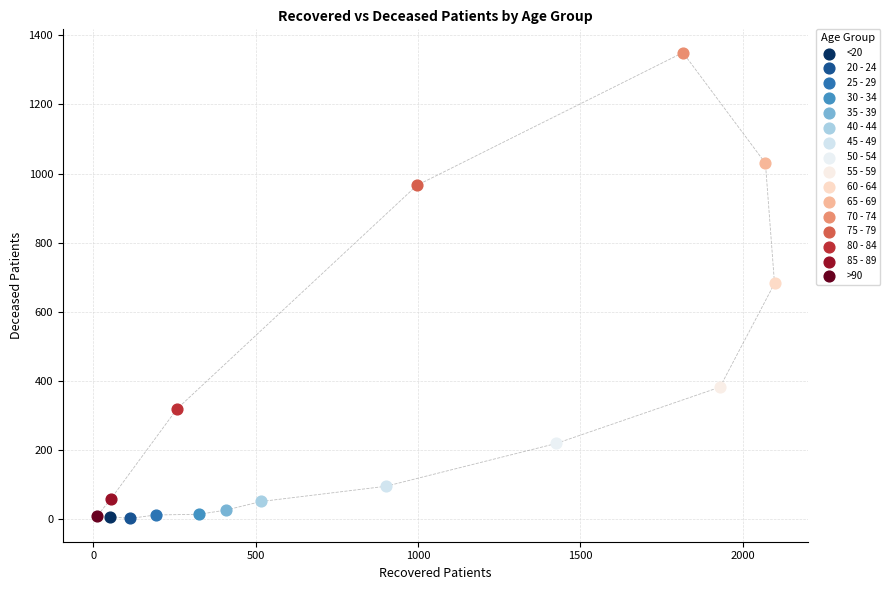

What are all the series names shown in the legend?

<20, 20 - 24, 25 - 29, 30 - 34, 35 - 39, 40 - 44, 45 - 49, 50 - 54, 55 - 59, 60 - 64, 65 - 69, 70 - 74, 75 - 79, 80 - 84, 85 - 89, >90